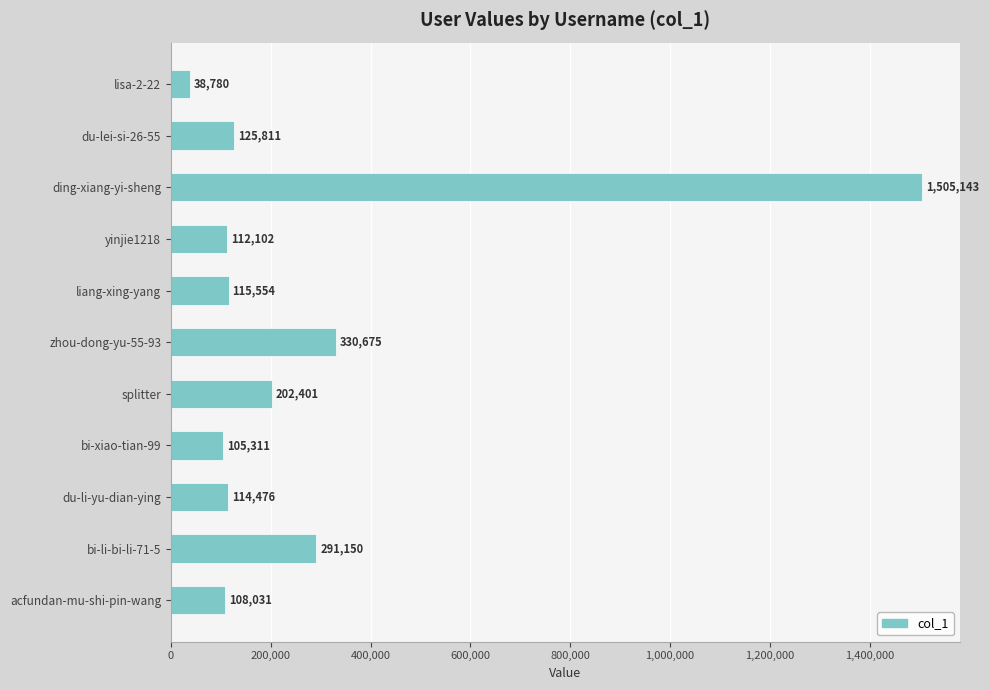

List the labels in order of value, smallest first.

lisa-2-22, bi-xiao-tian-99, acfundan-mu-shi-pin-wang, yinjie1218, du-li-yu-dian-ying, liang-xing-yang, du-lei-si-26-55, splitter, bi-li-bi-li-71-5, zhou-dong-yu-55-93, ding-xiang-yi-sheng